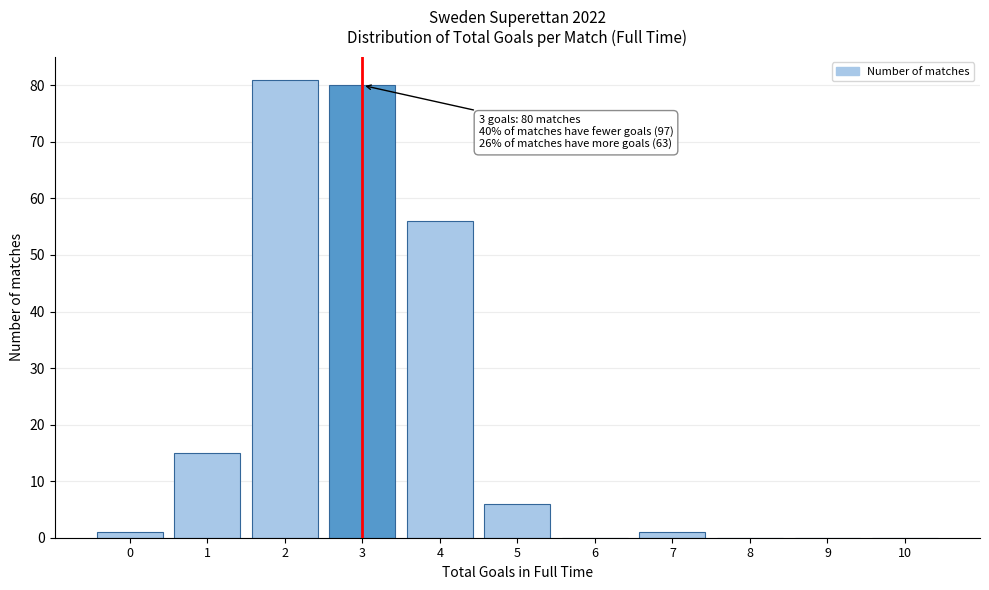

Reading left to right, extract all data points from this chart.

0=1	1=15	2=81	3=80	4=56	5=6	6=0	7=1	8=0	9=0	10=0